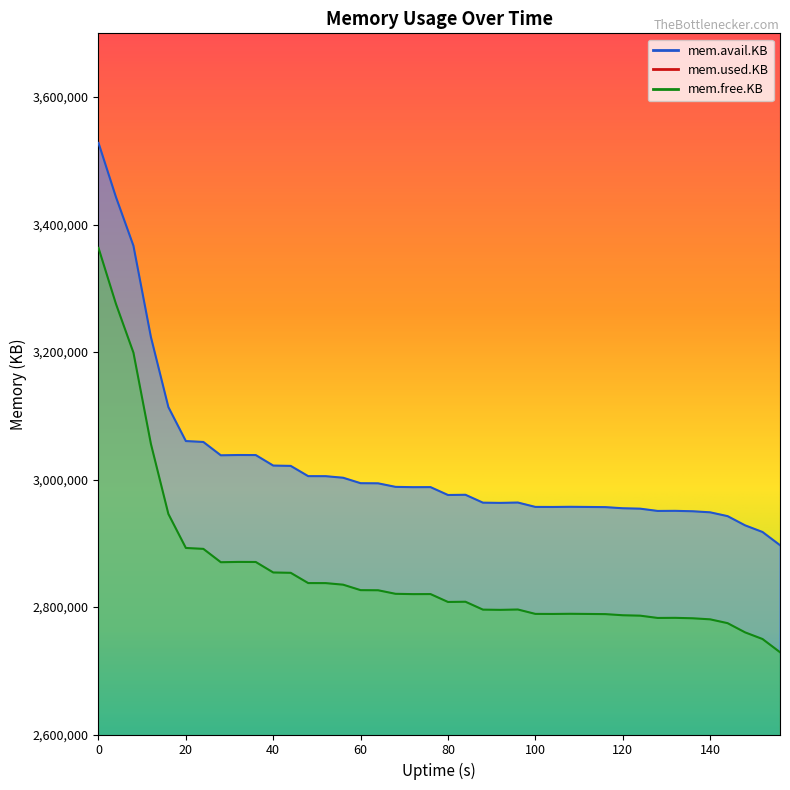

What is the greatest value displayed?

3528120